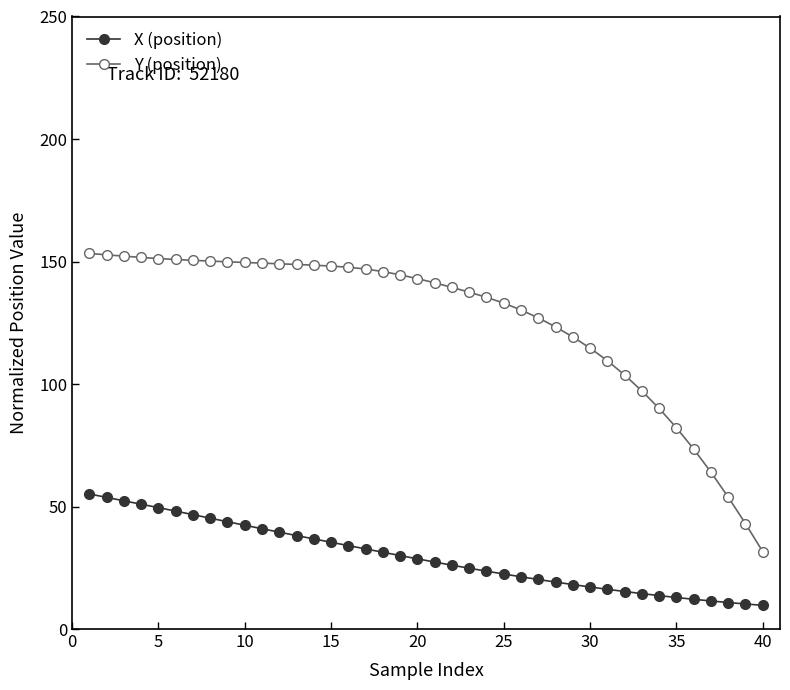

At how many categories does at least one series exceed 68?

36